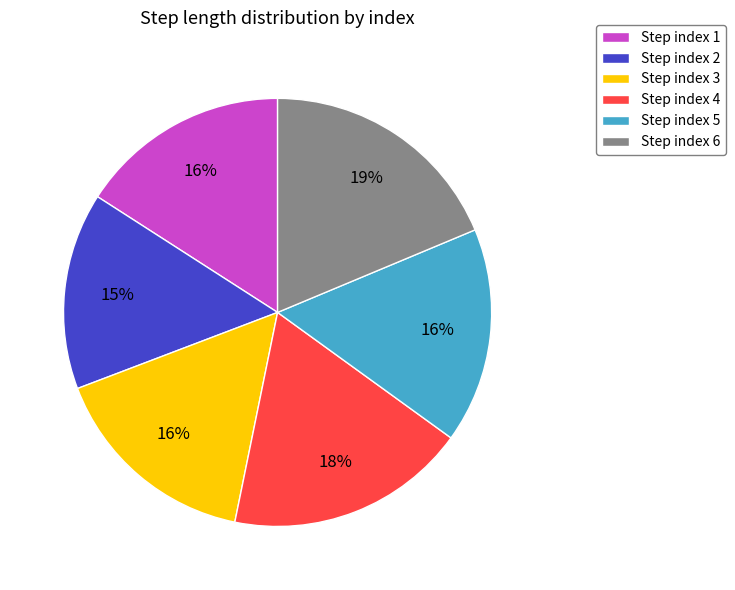

The Step index 2 slice represents 28% of the pie. True or false?

False